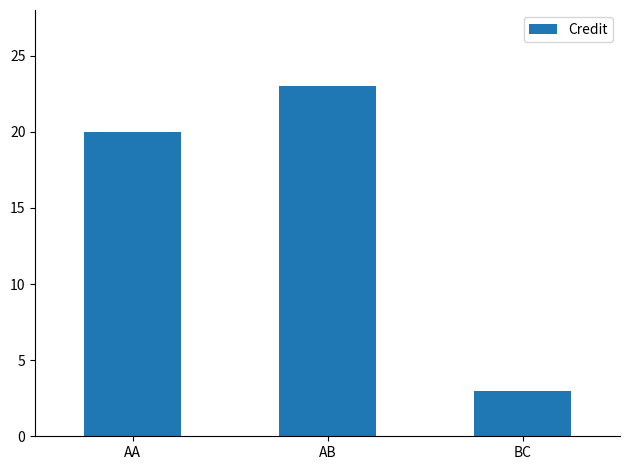

What is the change in value from AA to AB?

+3